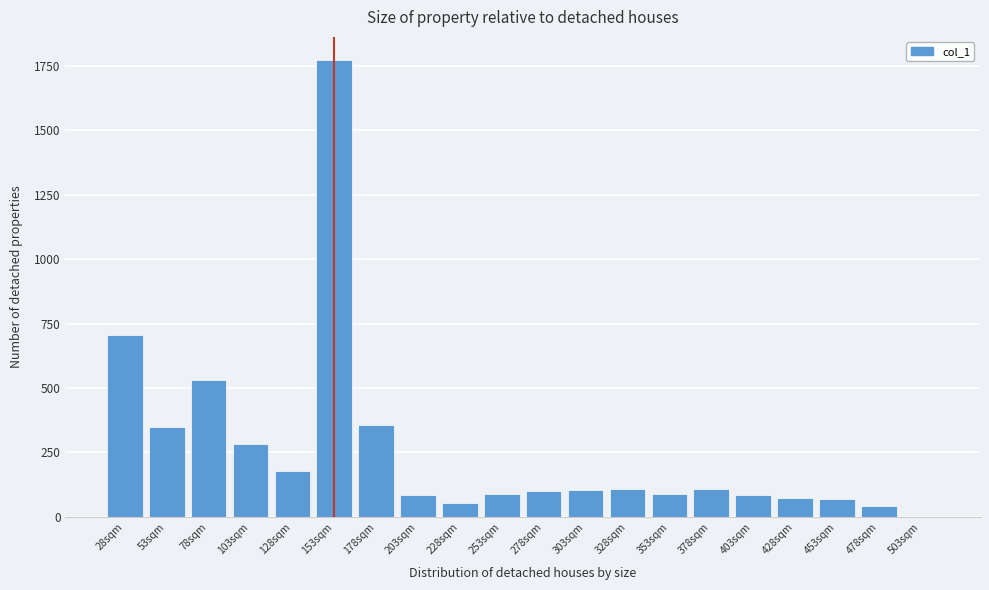

Where is the data nearest to the value 887?

28sqm